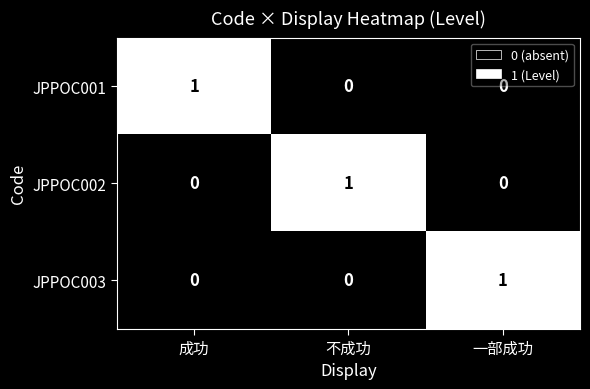

How many JPPOC002 values are between 0 and 1?

3